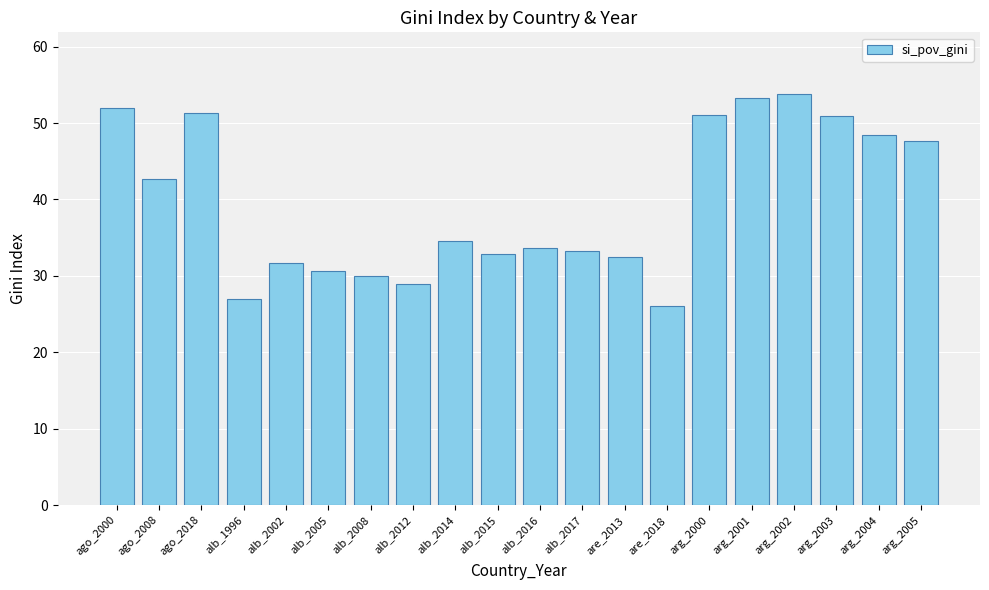

Which label corresponds to the largest value in the chart?

arg_2002